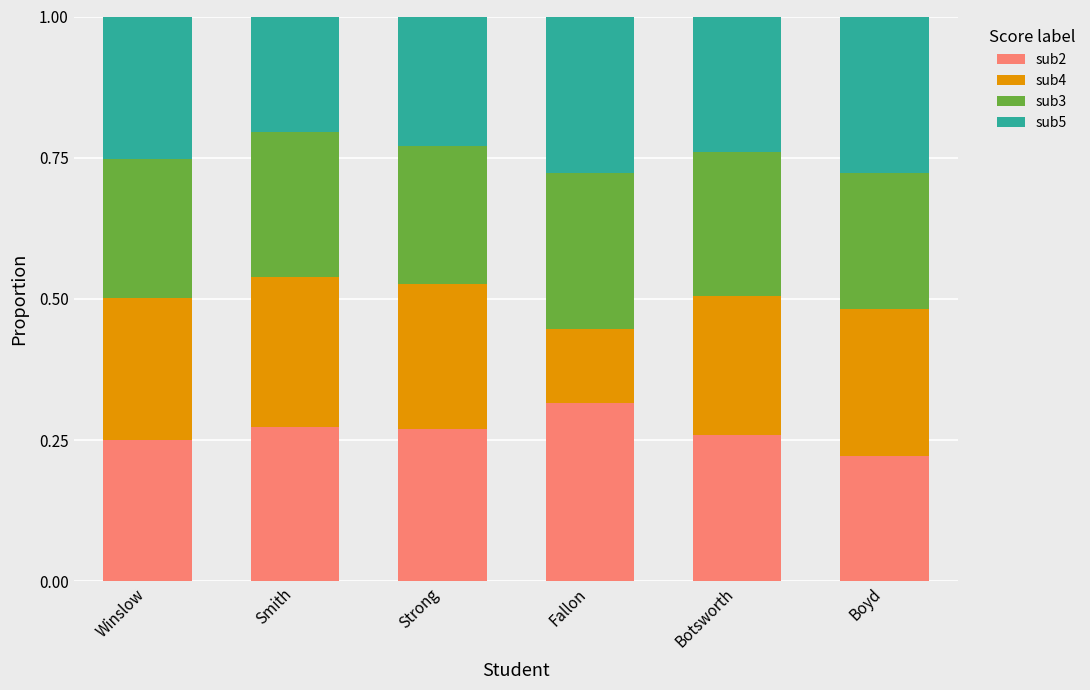

At which label is sub2 closest to 0?

Boyd